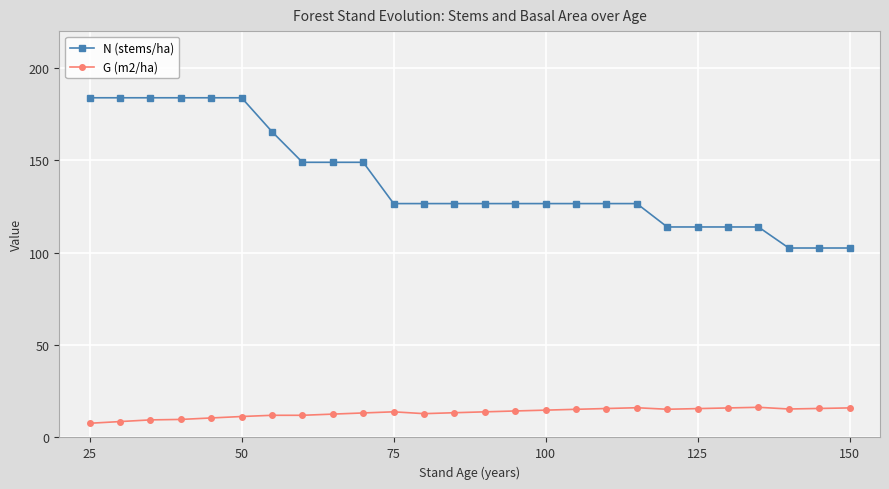

Which series has the largest total across all categories?

N (stems/ha)